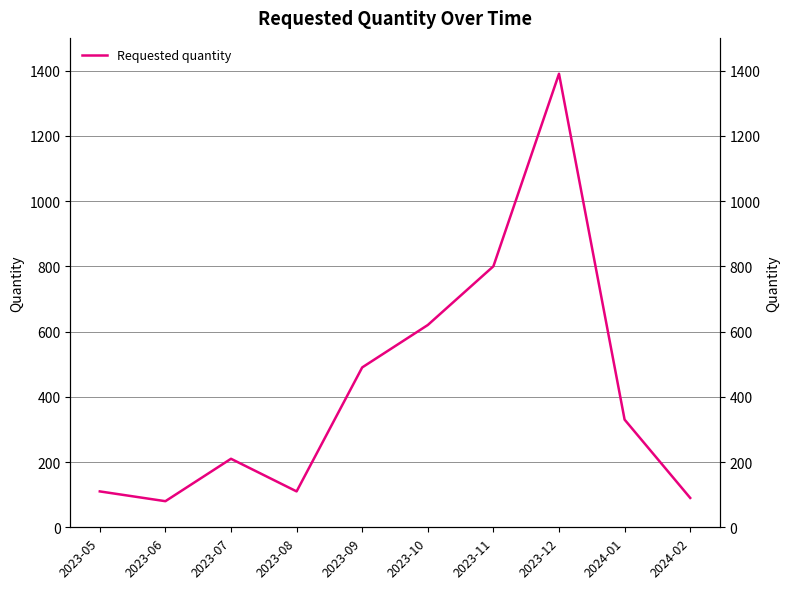

Reading right to left, what are all the values shown in this chart?

90	330	1390	800	620	490	110	210	80	110